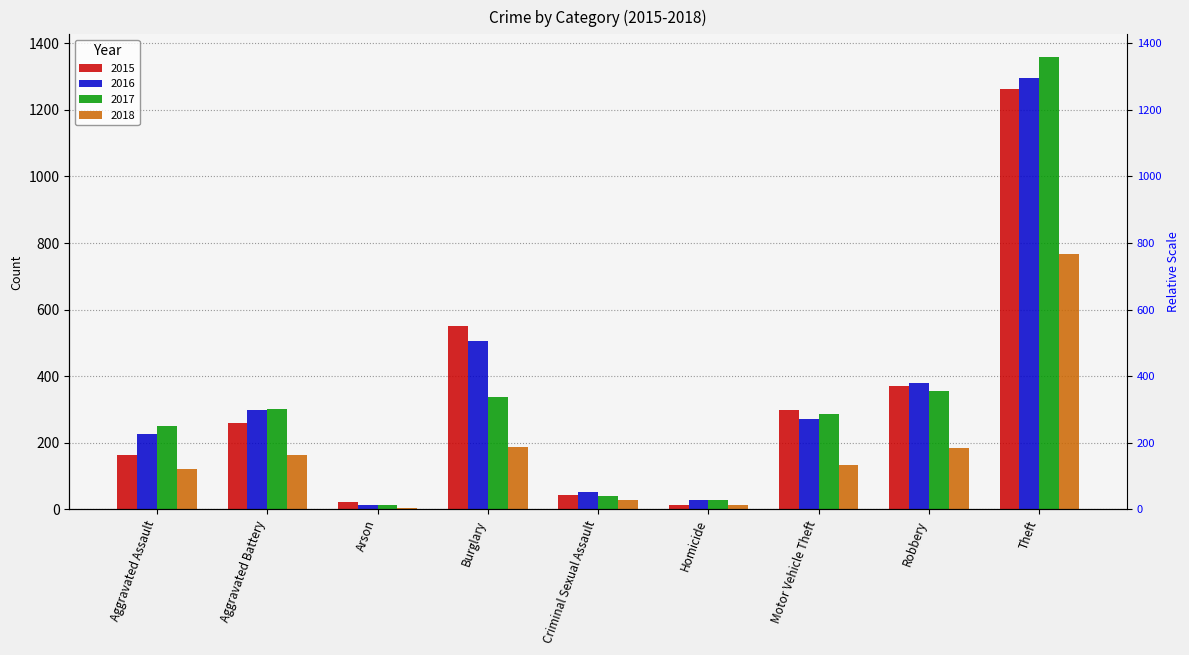

How many bars are there in each group?

4